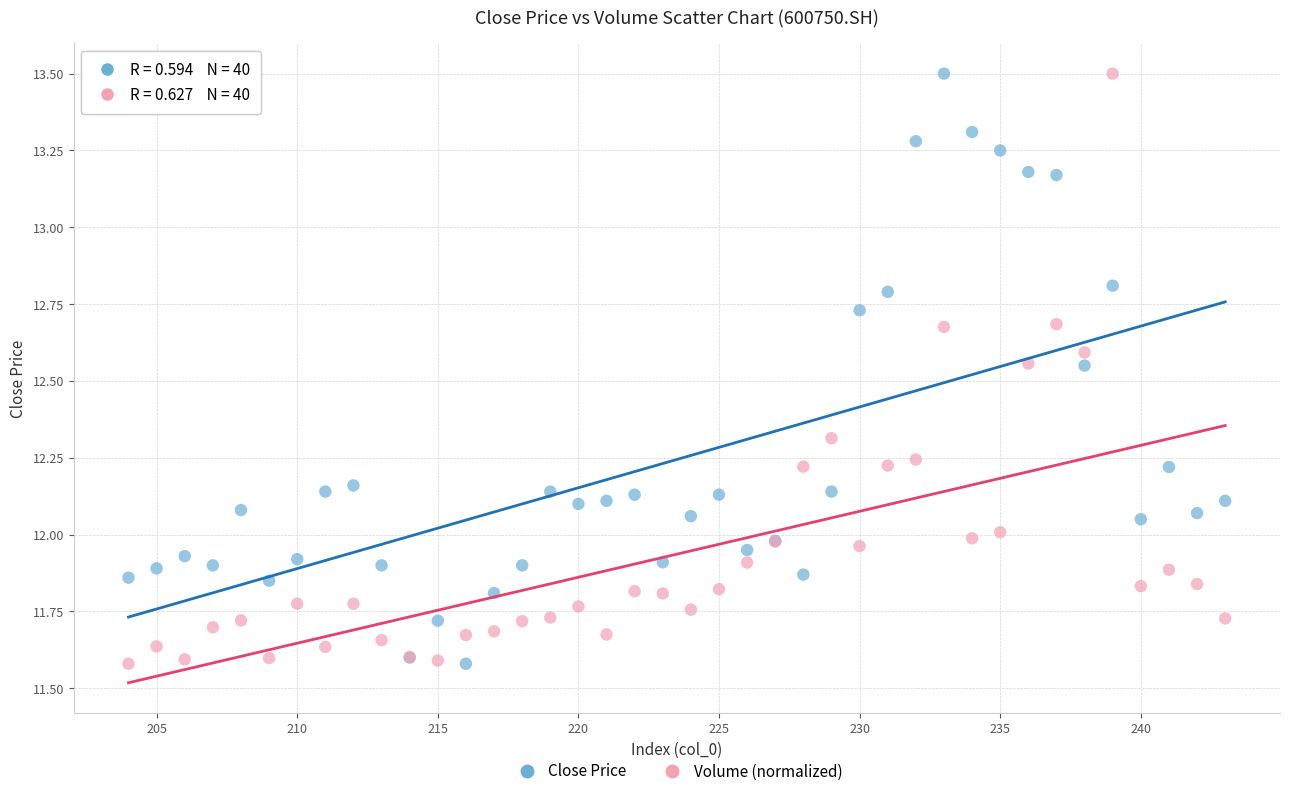

What is the X range (max minus min) for the scatter plot?

39.0